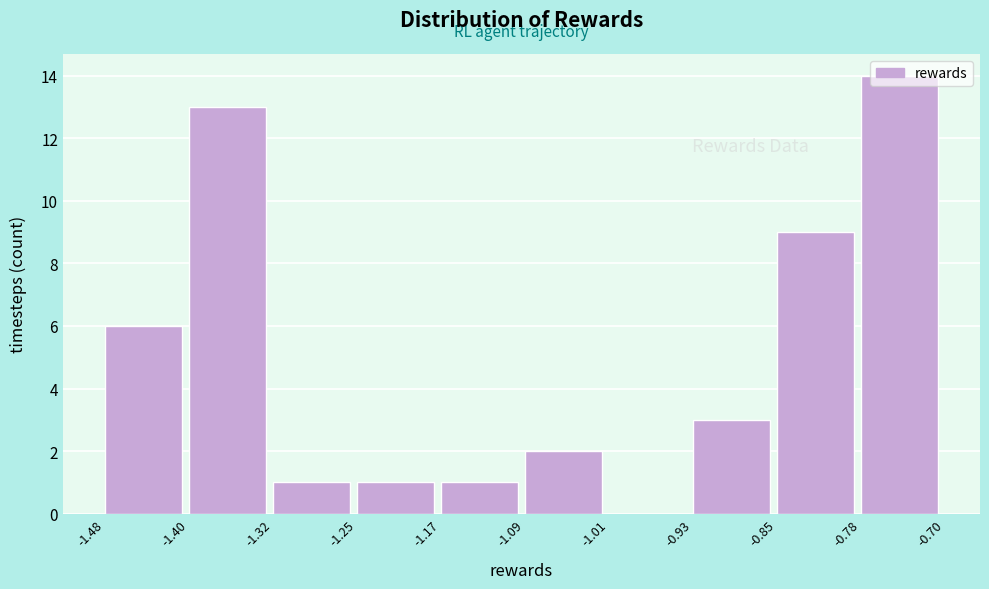

Reading left to right, transcribe this chart: for each bar, give the range it covers on the x-axis and its height. The values are not printed on the chart, so give them approximately, as read against the axis.

-1.48 to -1.40: 6
-1.40 to -1.32: 13
-1.32 to -1.25: 1
-1.25 to -1.17: 1
-1.17 to -1.09: 1
-1.09 to -1.01: 2
-1.01 to -0.93: 0
-0.93 to -0.85: 3
-0.85 to -0.78: 9
-0.78 to -0.70: 14